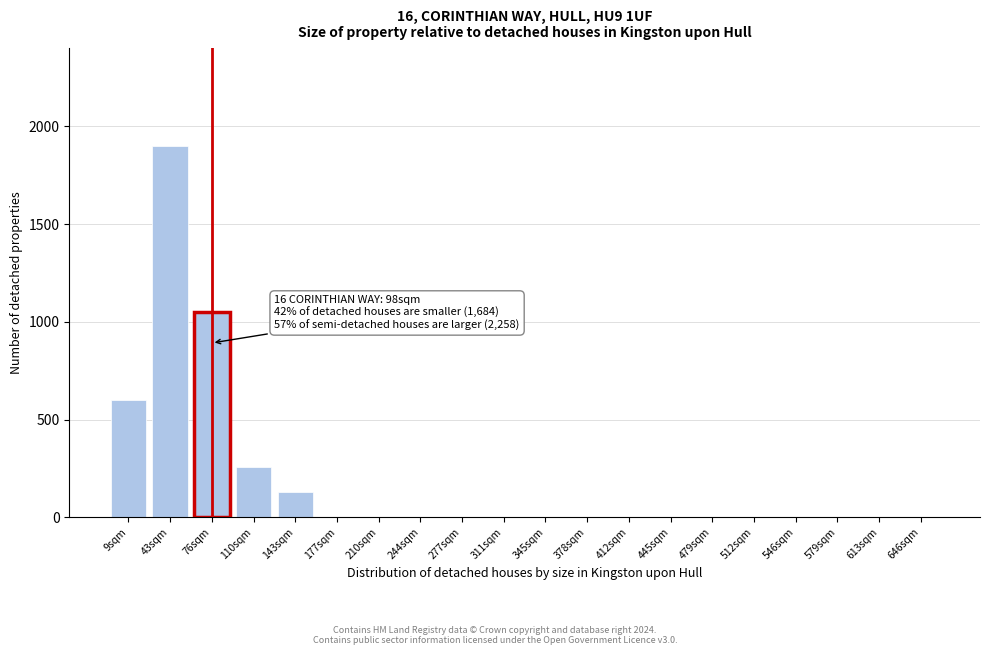

Reading left to right, extract all data points from this chart.

9sqm=600	43sqm=1900	76sqm=1050	110sqm=260	143sqm=130	177sqm=0	210sqm=0	244sqm=0	277sqm=0	311sqm=0	345sqm=0	378sqm=0	412sqm=0	445sqm=0	479sqm=0	512sqm=0	546sqm=0	579sqm=0	613sqm=0	646sqm=0